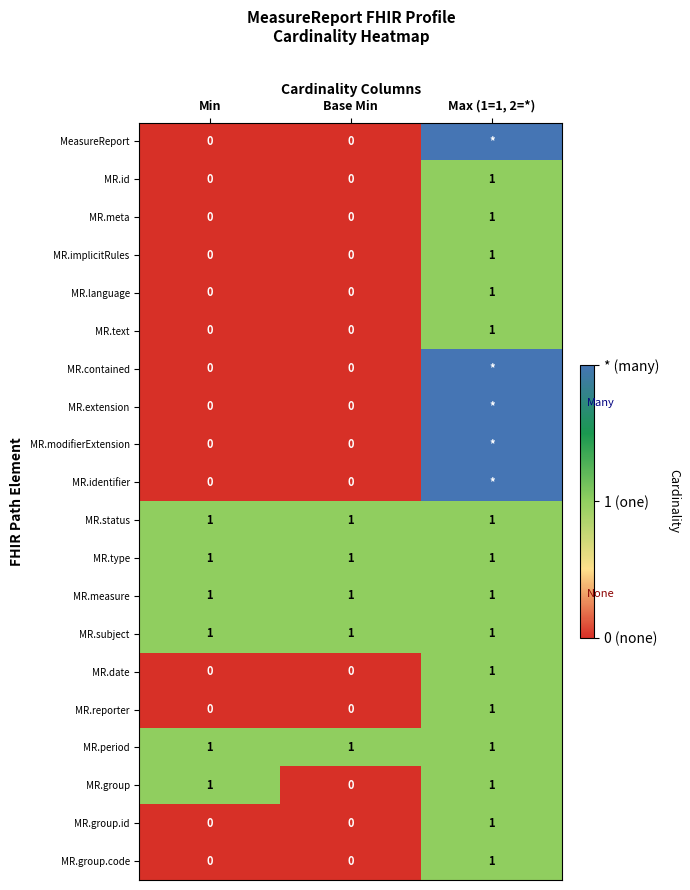

What is the spread (max minus min) of values at Base Min?

1